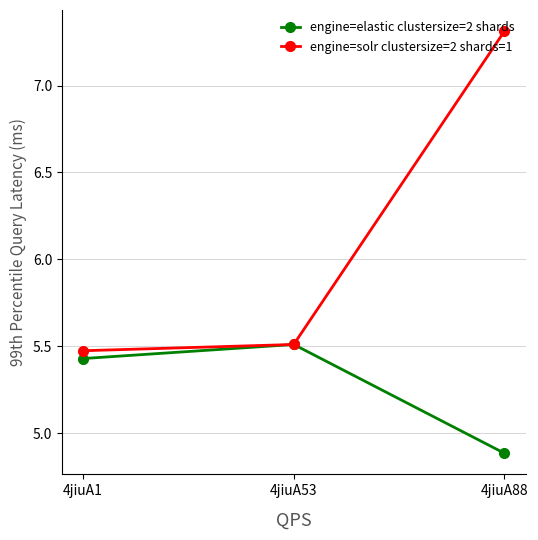

Rank the series by their average value, from lowest to highest.

engine=elastic clustersize=2 shards, engine=solr clustersize=2 shards=1